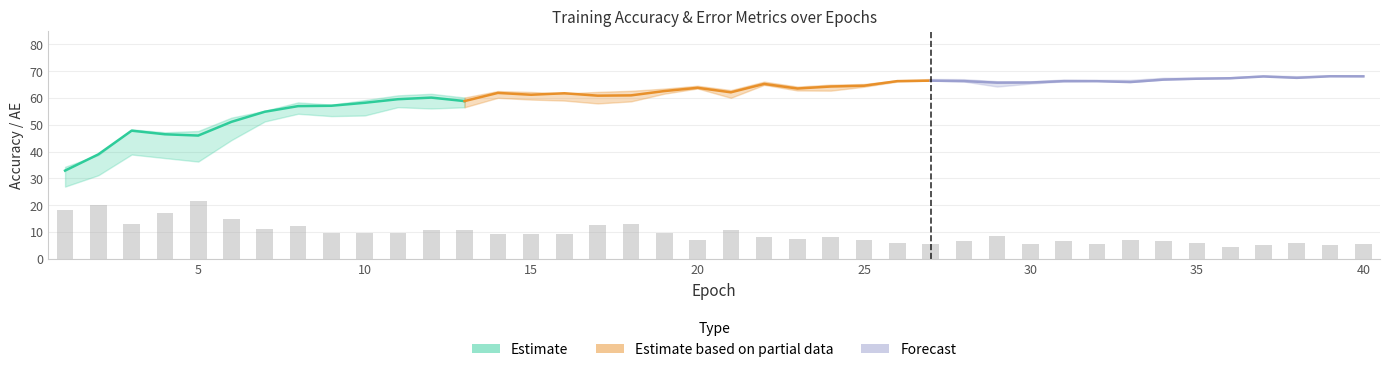

At which label does target_acc_no_im reach its minimum?

1